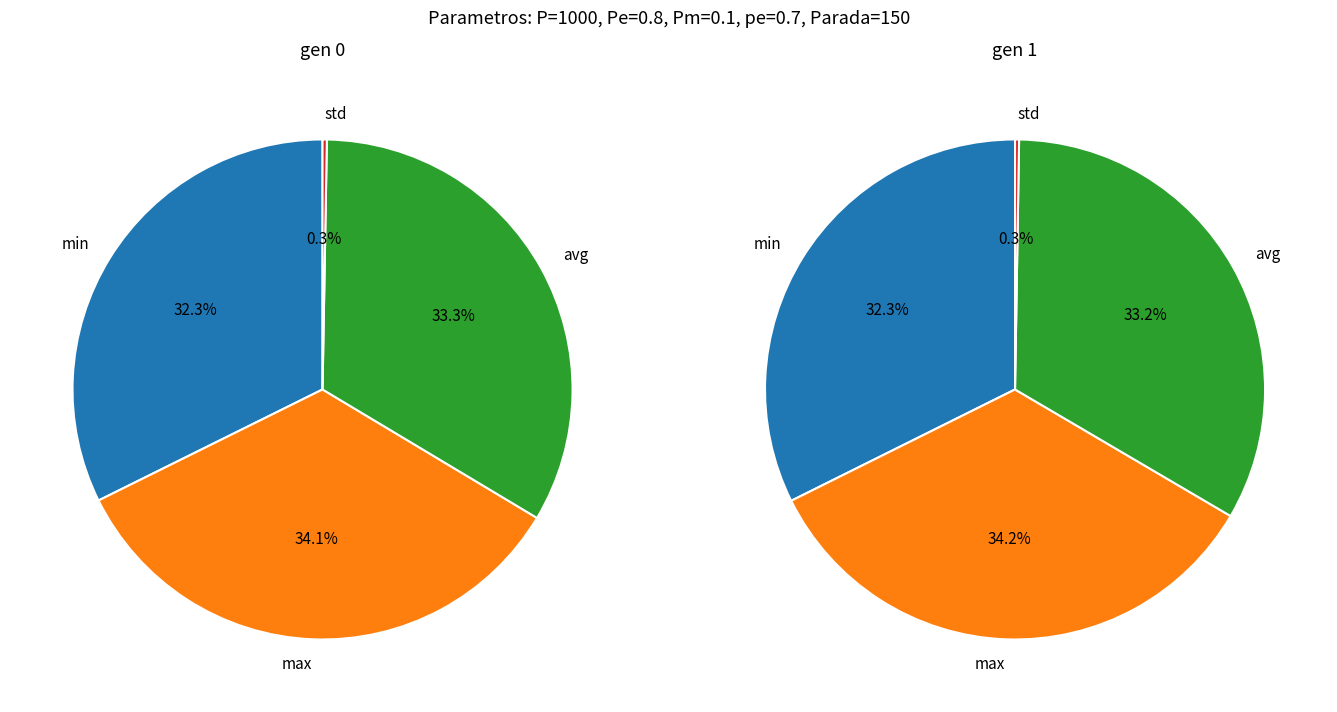

Combined, do max and std account for over 50%?

No